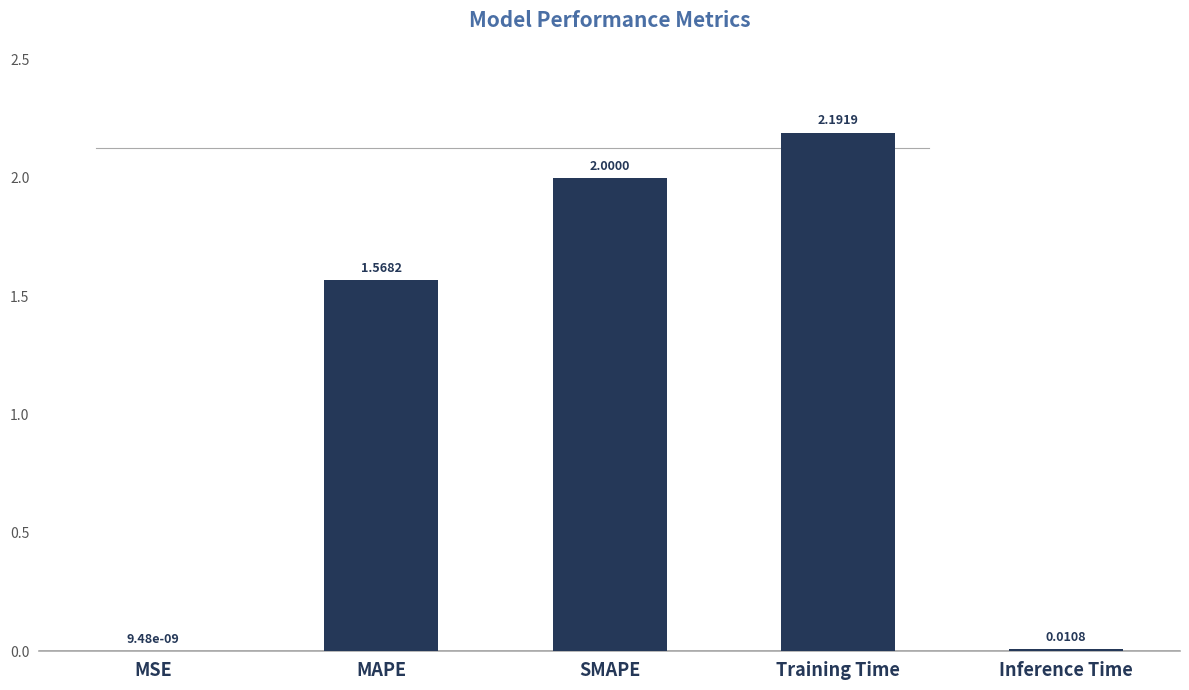

At which label is the value closest to 1?

MAPE